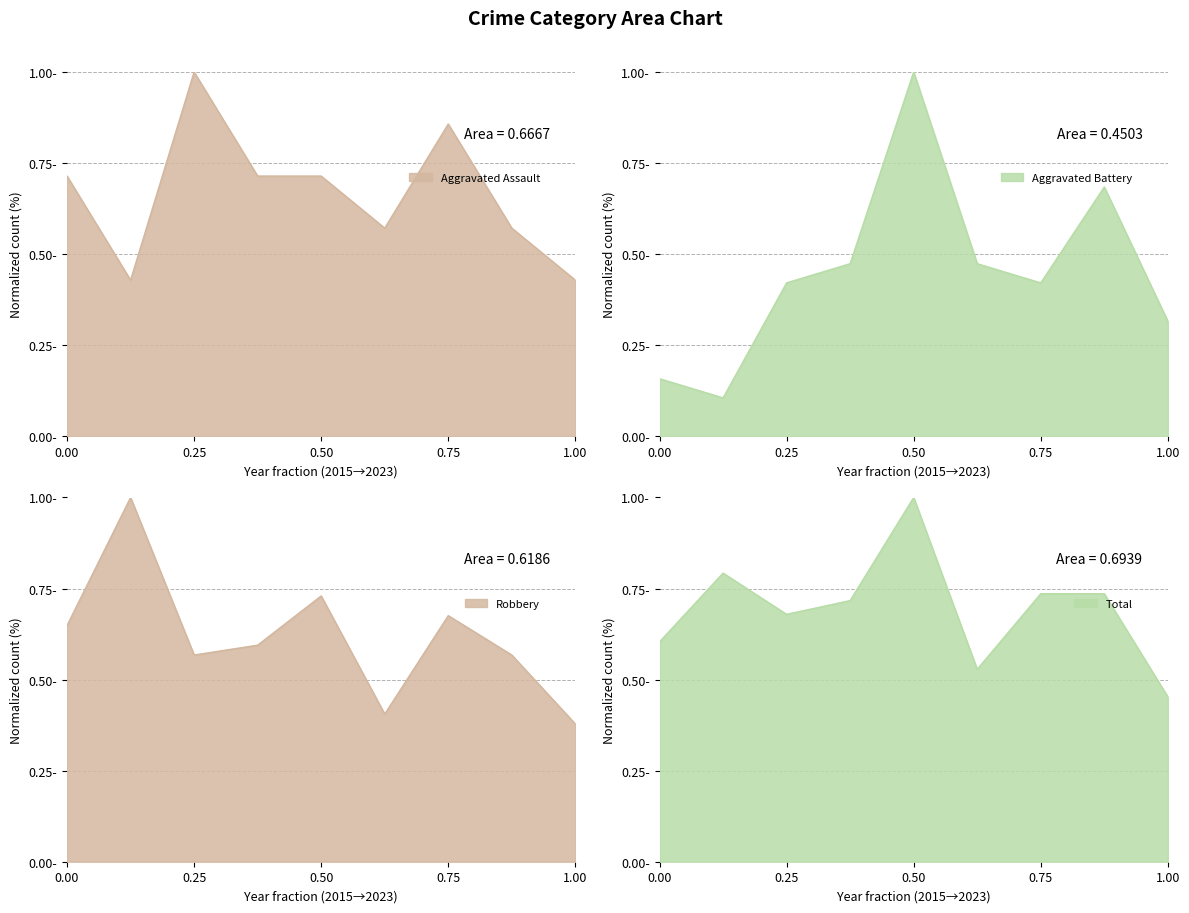

At which category is the sum across all series the highest?

0.50